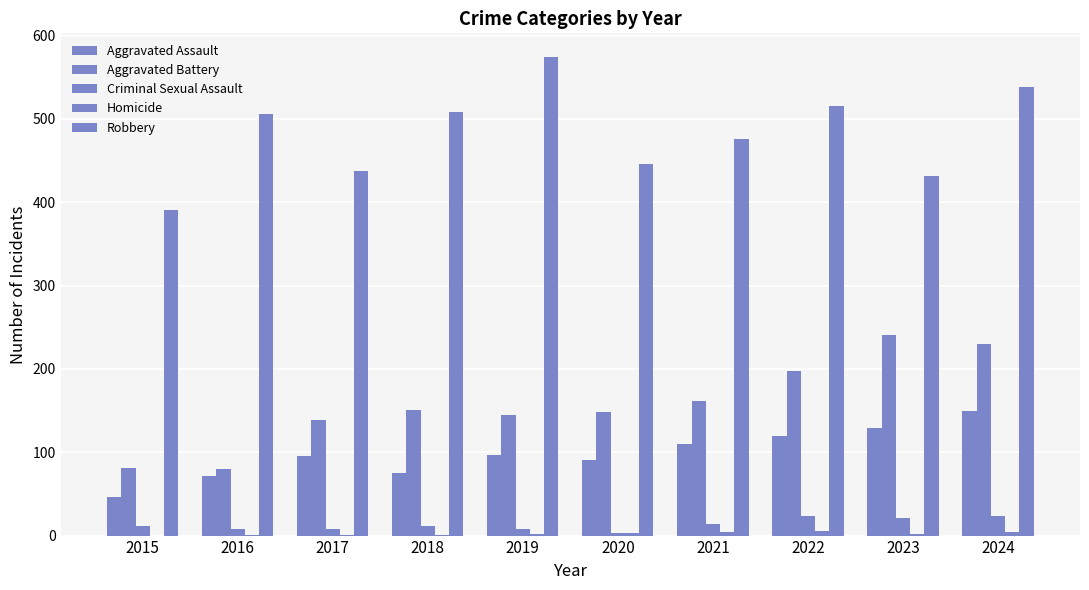

What is the sum of the Robbery values at 2016 and 2017?

943